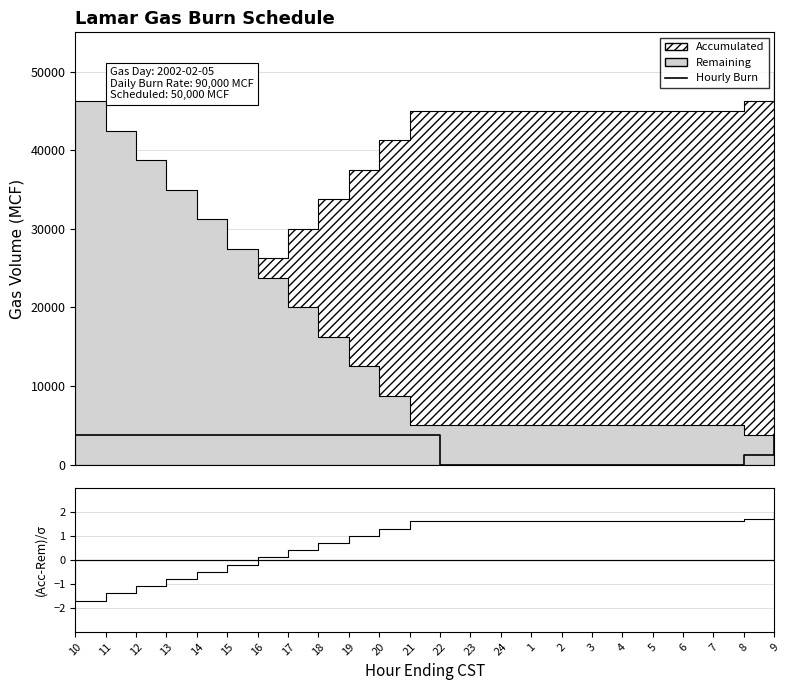

What is the approximate value at 8, to the nearest 100?

1200